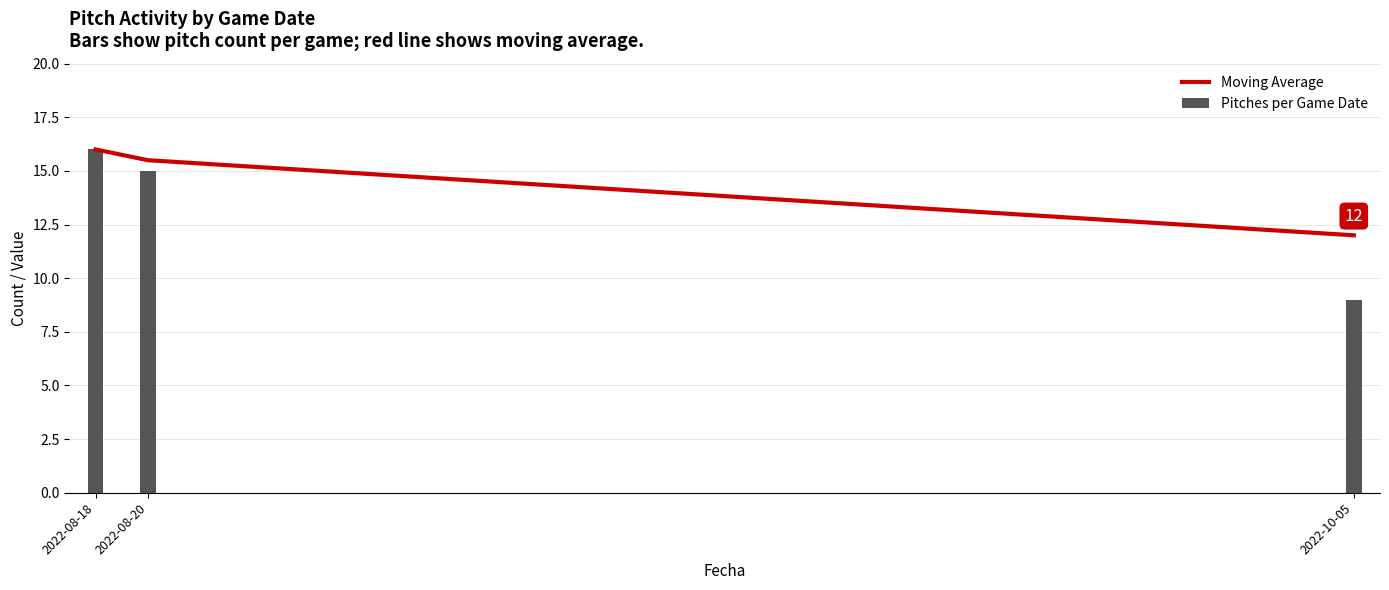

At which label is Moving Average closest to 14?

2022-08-20